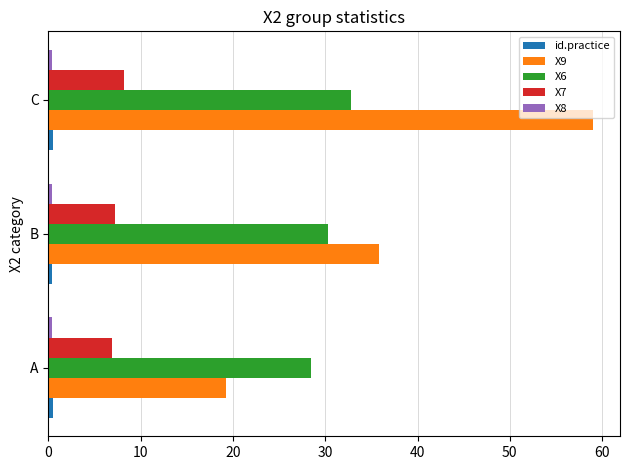

Is it true that X9 equals 19.3 at A?

True